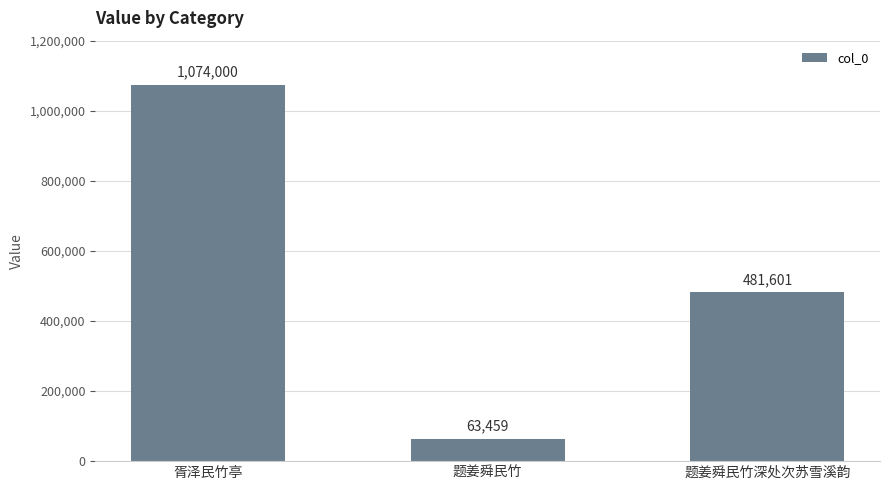

Reading right to left, what are all the values shown in this chart?

481601	63459	1074000